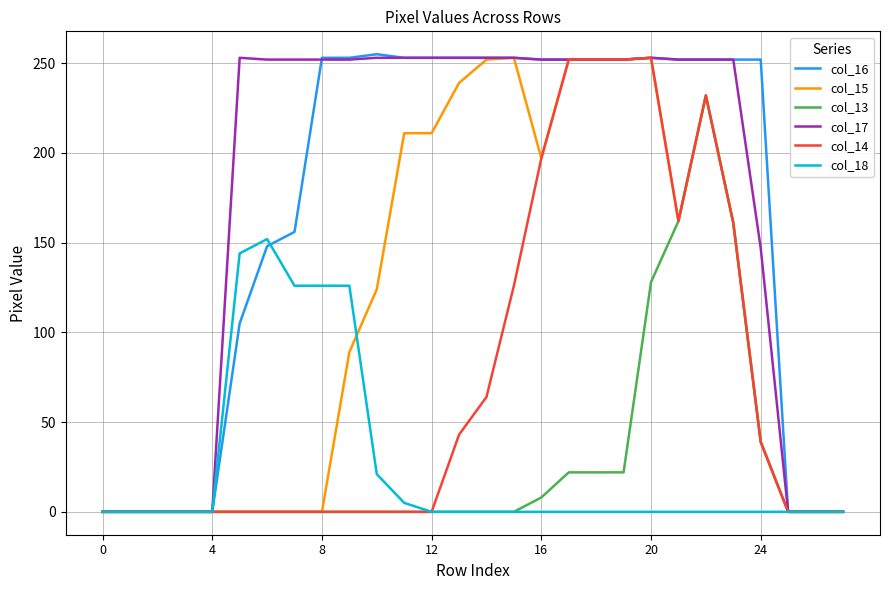

What is the highest value of the col_18 series?

152